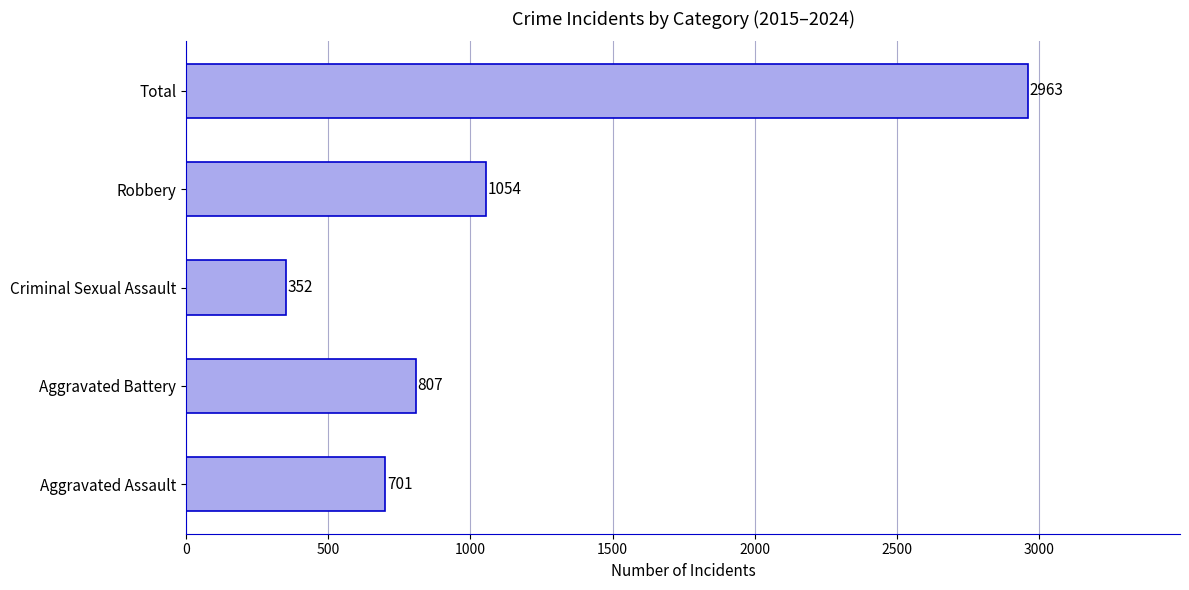

List the labels in order of value, smallest first.

Criminal Sexual Assault, Aggravated Assault, Aggravated Battery, Robbery, Total